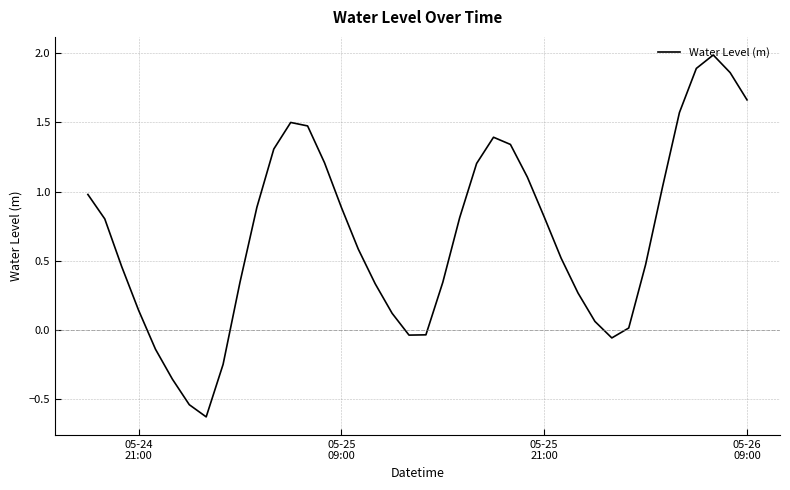

What is the maximum value shown in the chart?

2.0